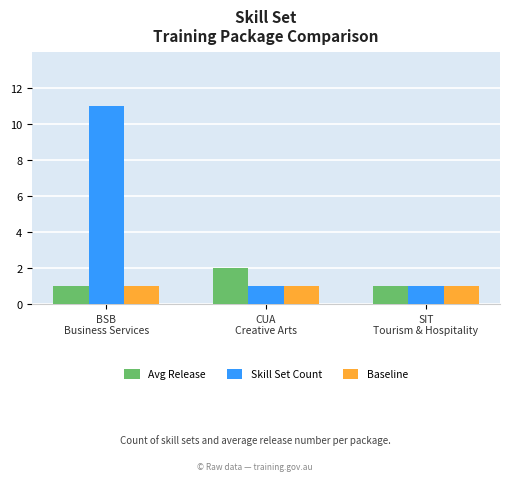

What is the label of the 3rd bar from the right?

BSB
Business Services